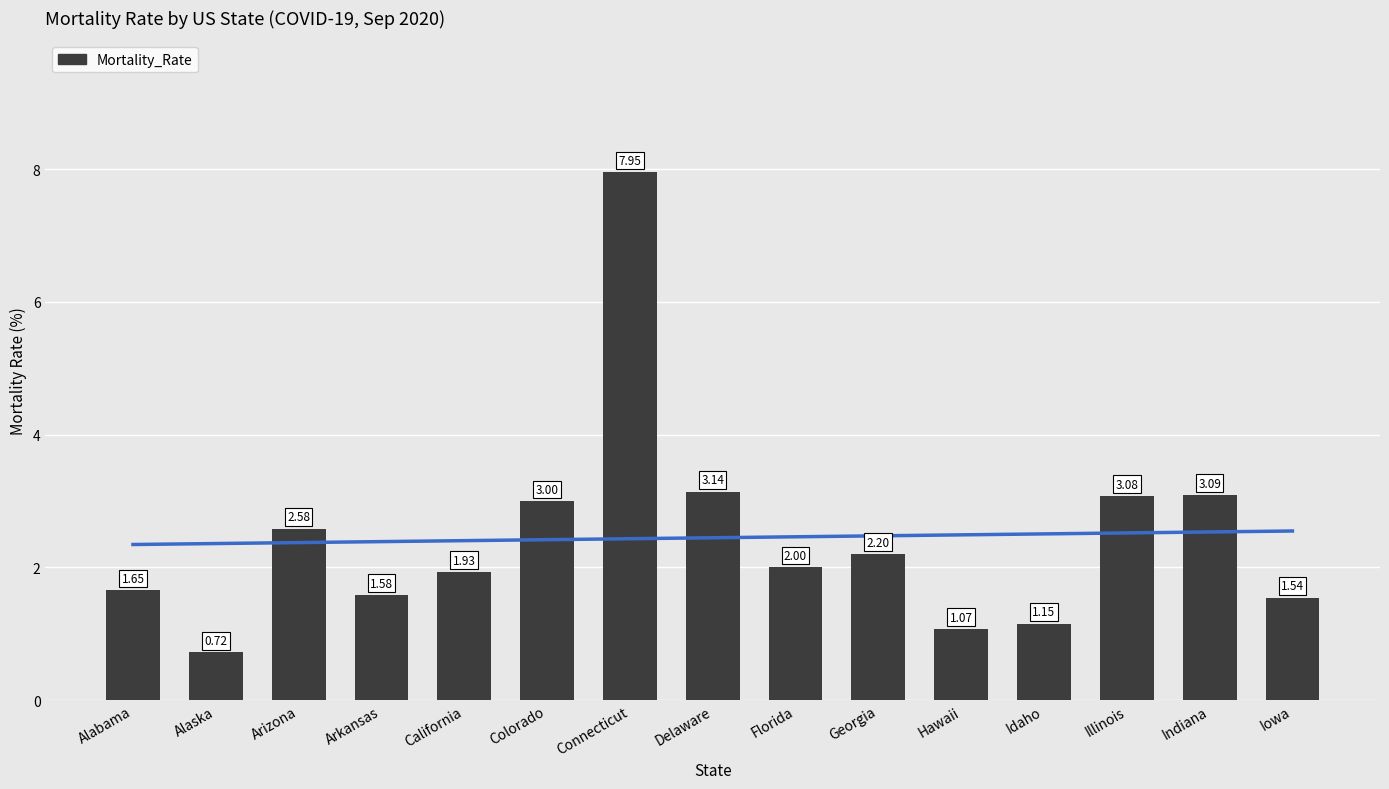

List the labels in order of value, smallest first.

Alaska, Hawaii, Idaho, Iowa, Arkansas, Alabama, California, Florida, Georgia, Arizona, Colorado, Illinois, Indiana, Delaware, Connecticut